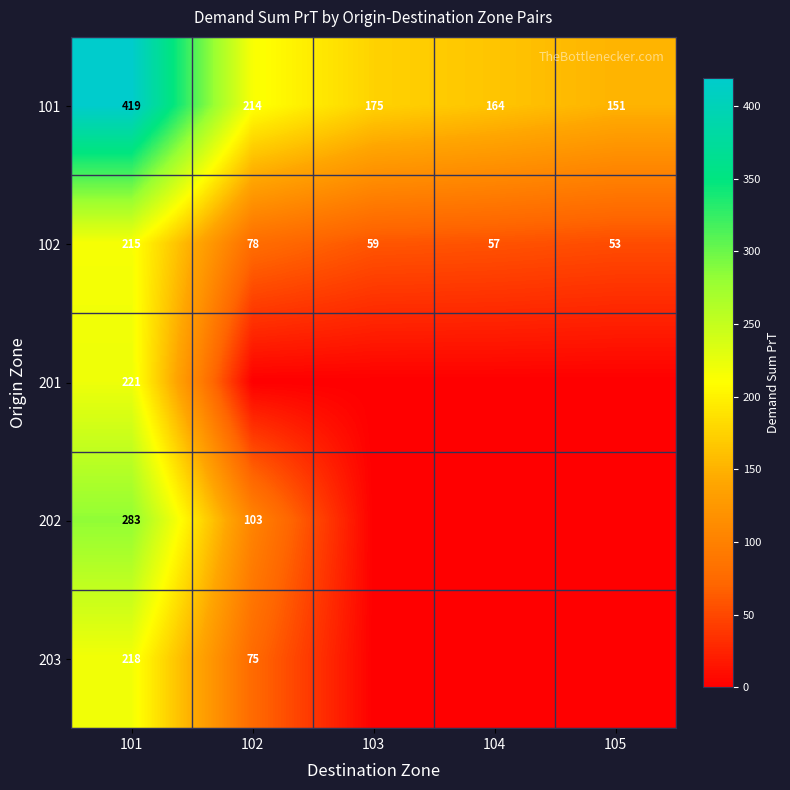

At which category is the sum across all series the highest?

101